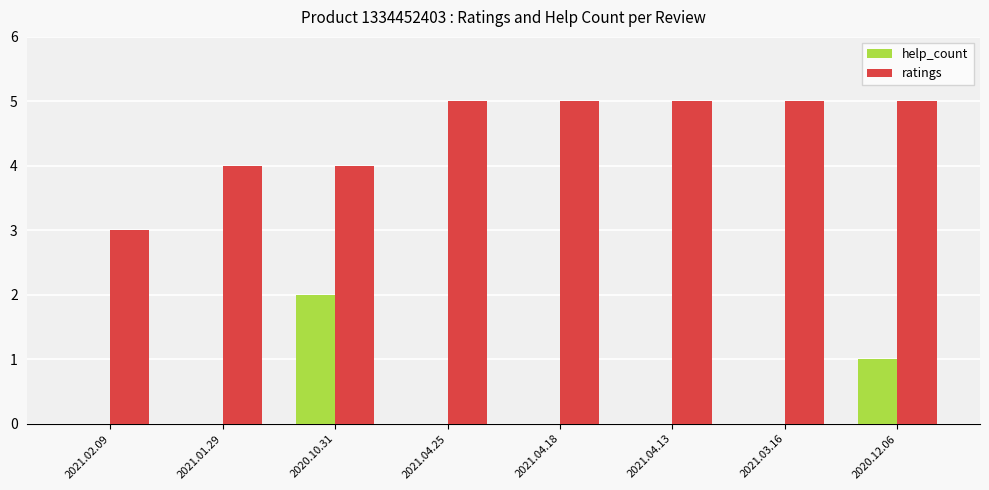

True or false: ratings has a value of 3 at 2021.02.09.

True